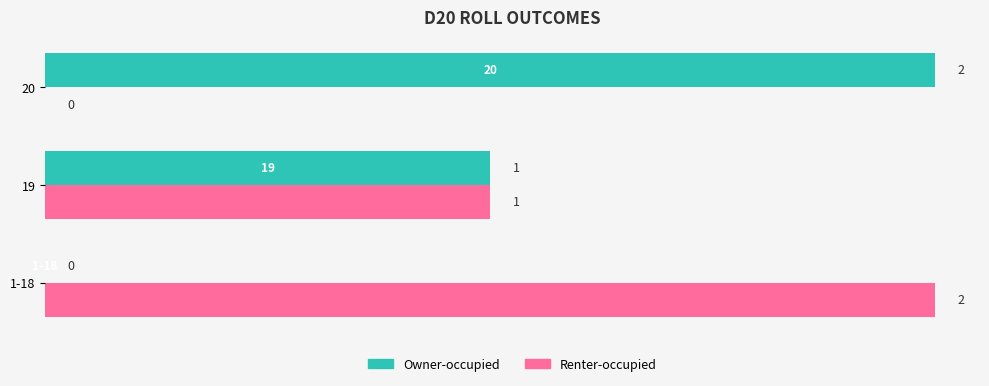

What are all the series names shown in the legend?

Owner-occupied, Renter-occupied